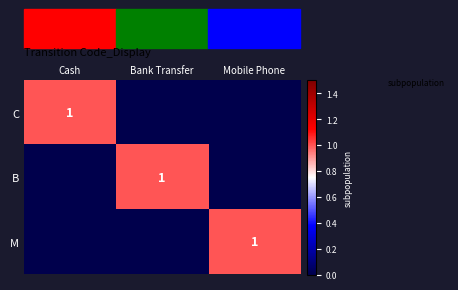

Is it true that B equals 1 at Bank Transfer?

True